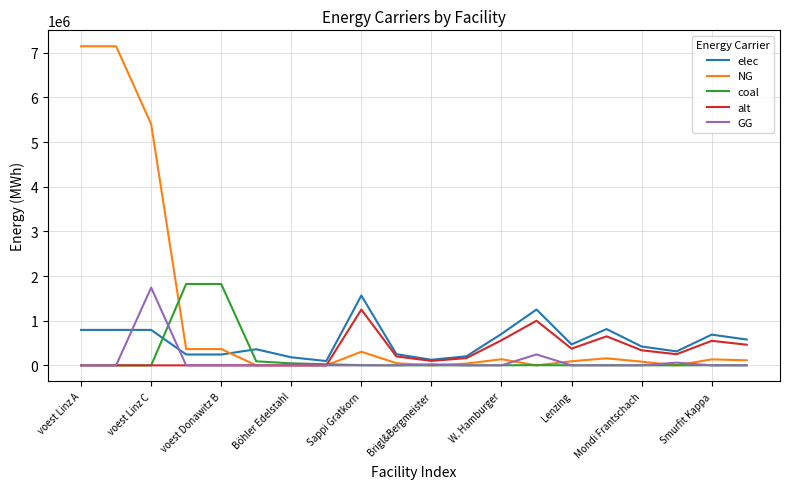

Which series has the widest spread of values?

NG